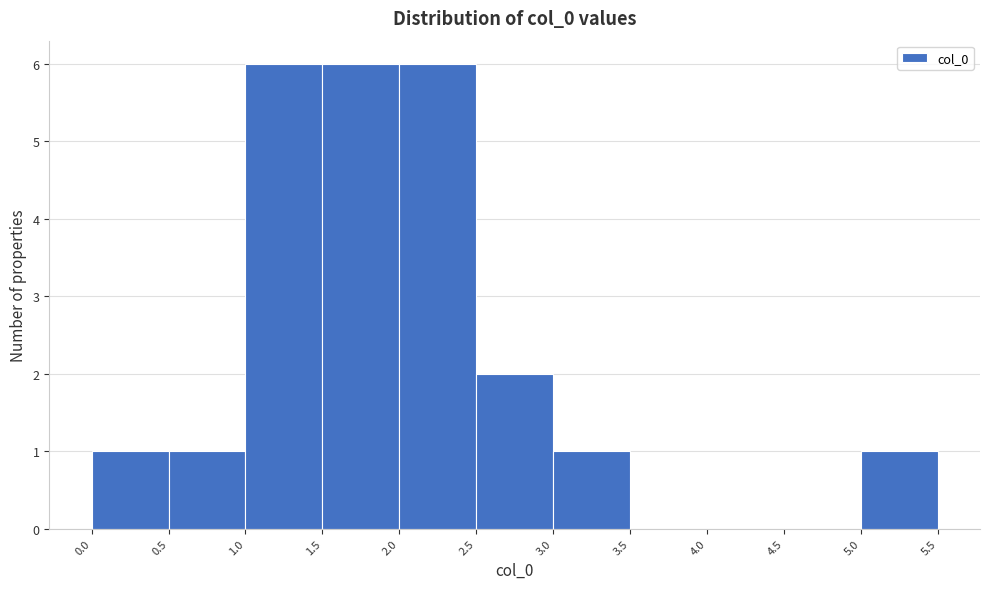

Reading left to right, list every bar in this chart as the range it spans on the x-axis followed by its height. The values are not printed on the chart, so give them approximately, as read against the axis.

0.0 to 0.5: 1
0.5 to 1.0: 1
1.0 to 1.5: 6
1.5 to 2.0: 6
2.0 to 2.5: 6
2.5 to 3.0: 2
3.0 to 3.5: 1
3.5 to 4.0: 0
4.0 to 4.5: 0
4.5 to 5.0: 0
5.0 to 5.5: 1